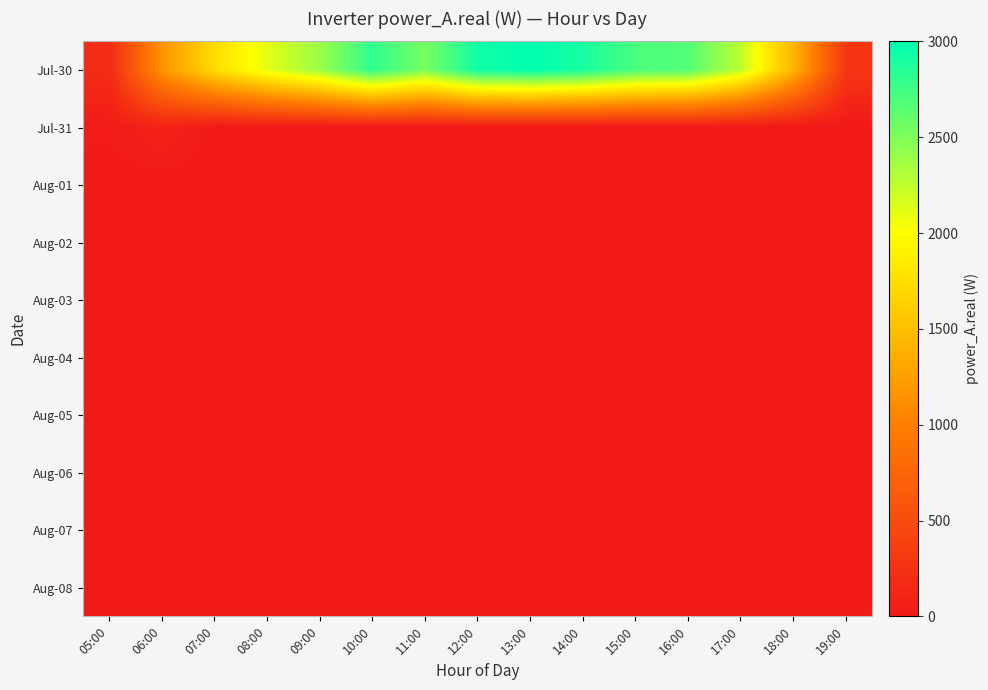

Rank the series by their maximum value, from lowest to highest.

Aug-01, Aug-02, Aug-03, Aug-04, Aug-05, Aug-06, Aug-07, Aug-08, Jul-31, Jul-30